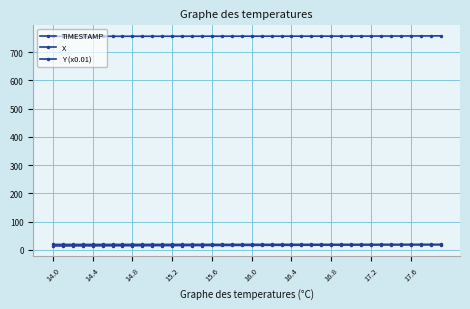

What is the average value of the Y (x0.01) series?

19.5